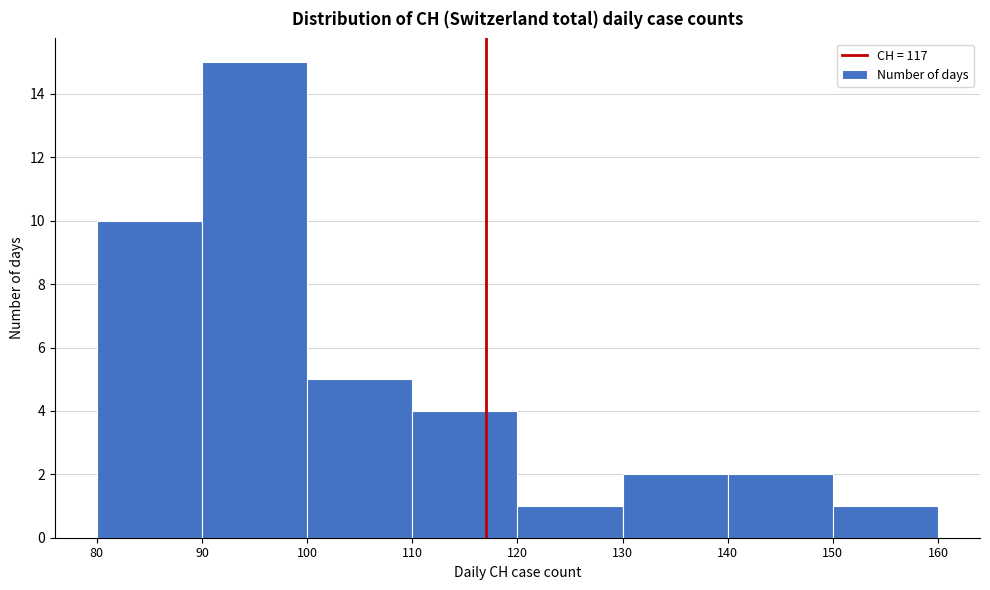

Which range on the x-axis has the tallest bar?

90 to 100